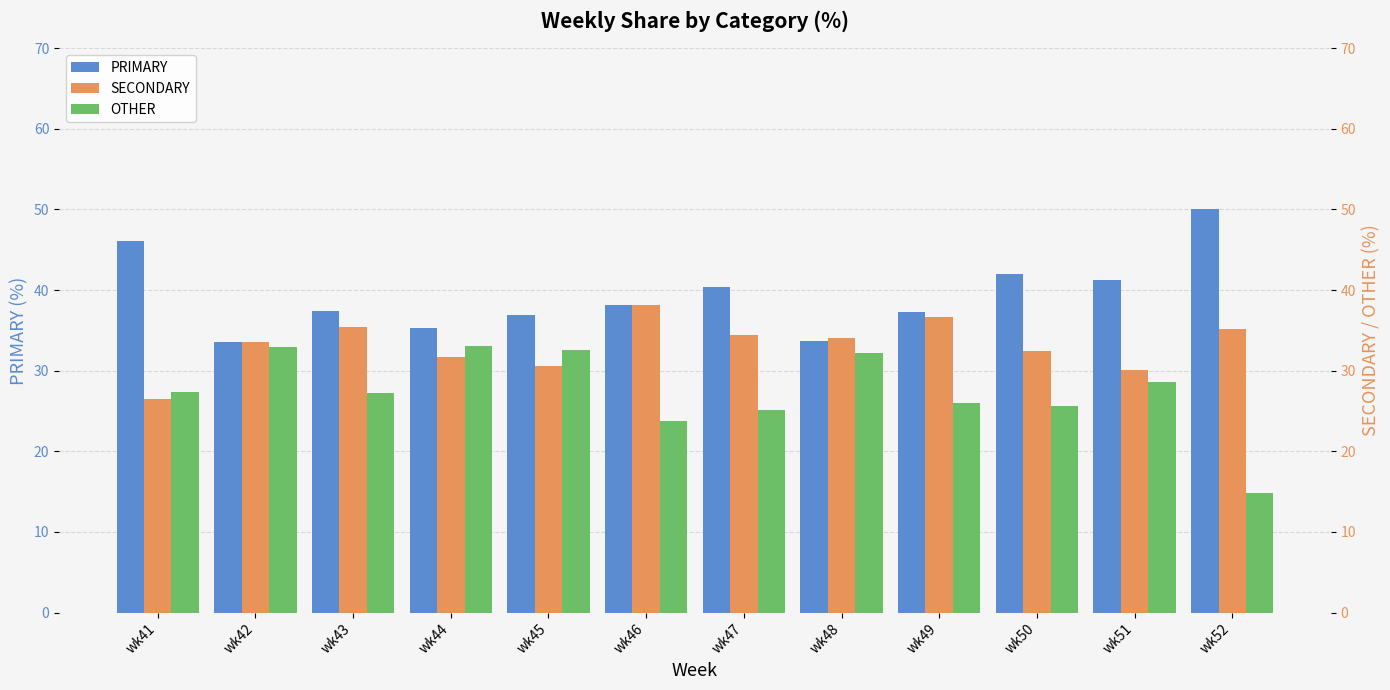

Rank the series at wk43 from highest to lowest value.

PRIMARY, SECONDARY, OTHER